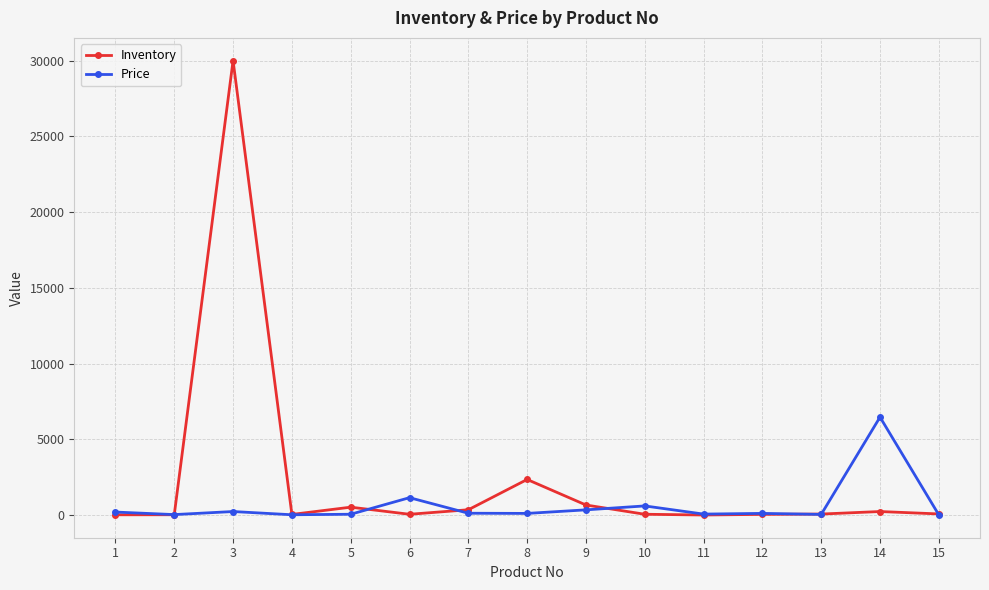

At which category is the sum across all series the highest?

3